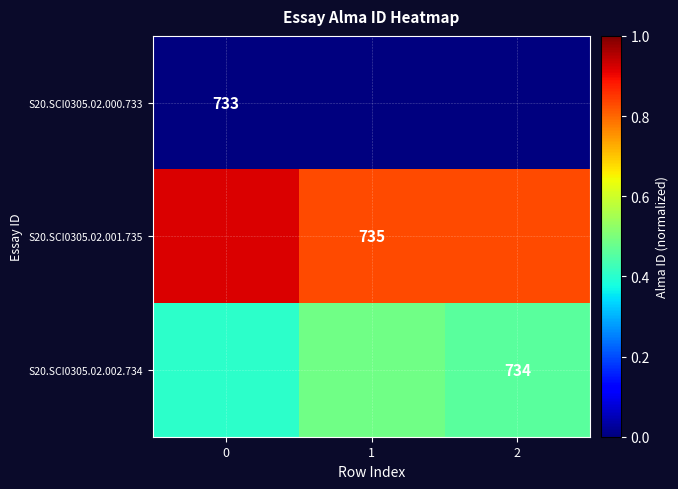

Is the value of S20.SCI0305.02.002.734 at 2 greater than the value of S20.SCI0305.02.000.733 at 0?

Yes